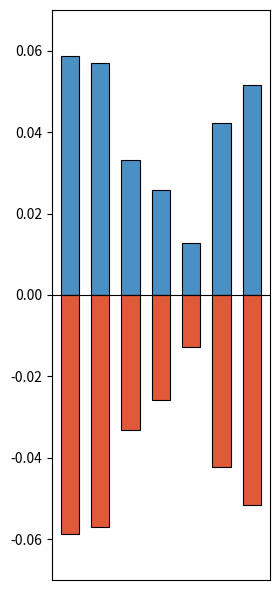

What is the sum of all Negative values?

-0.3